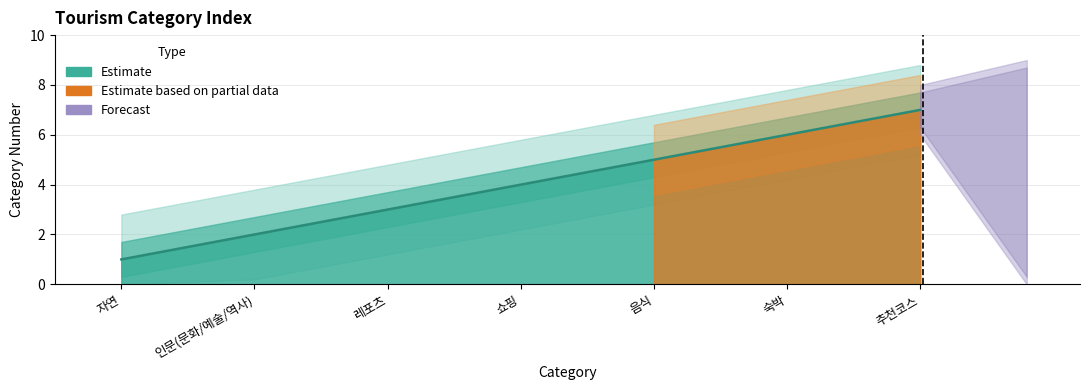

What position from the left is 숙박?

6